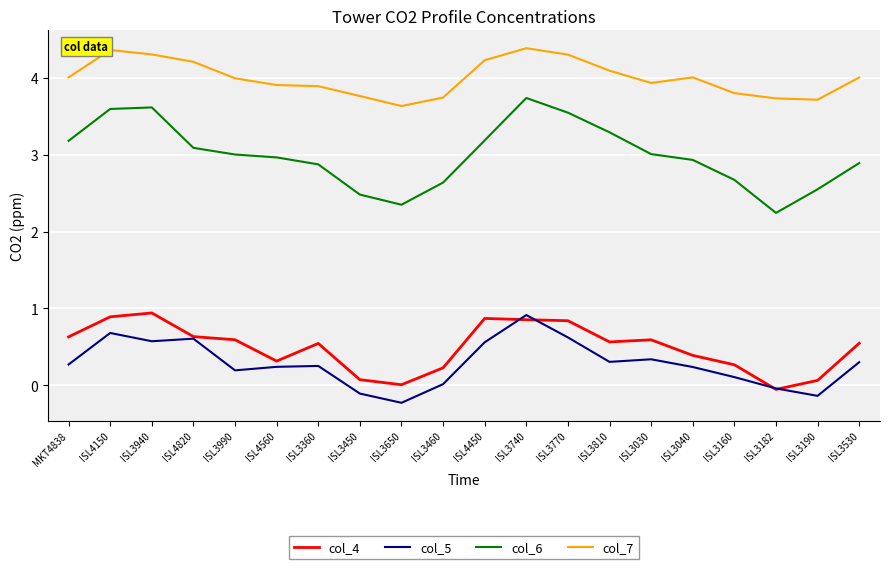

What is the average value of the col_7 series?

4.0